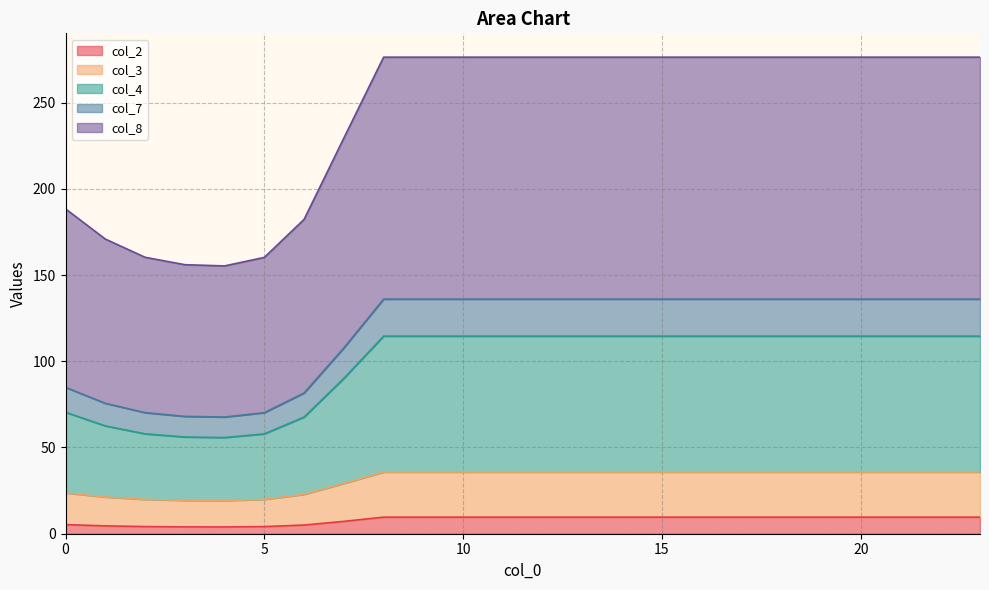

True or false: col_3 has a value of 434.6 at 17.

False